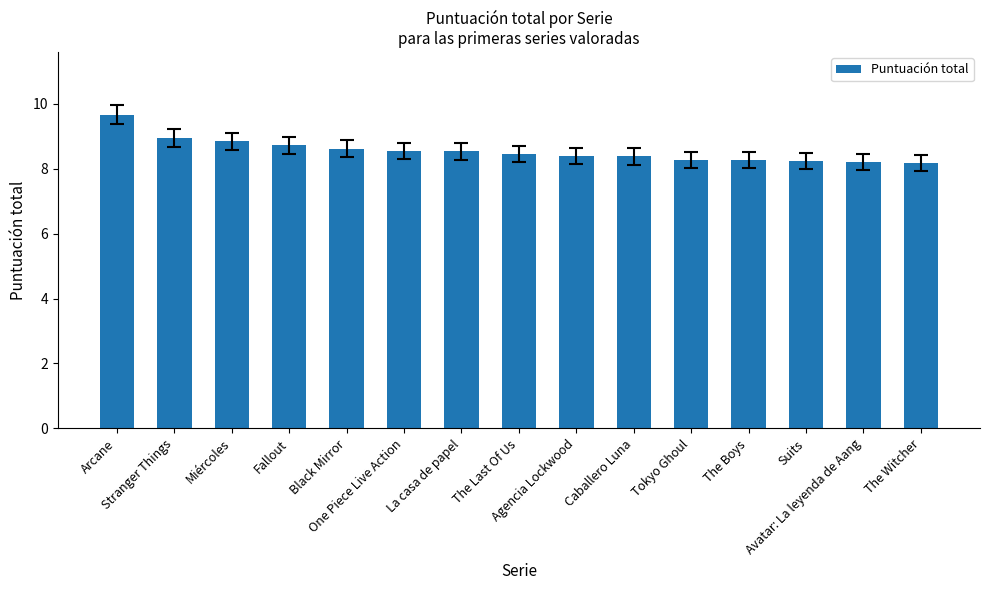

What is the sum of all values?

128.3